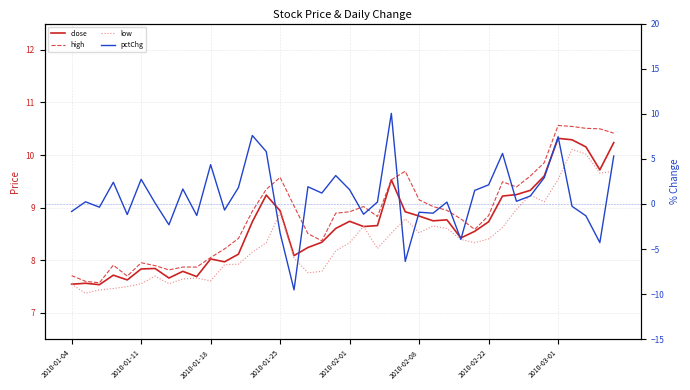

The pctChg series shows 2.4 at 2010-02-01. True or false?

False